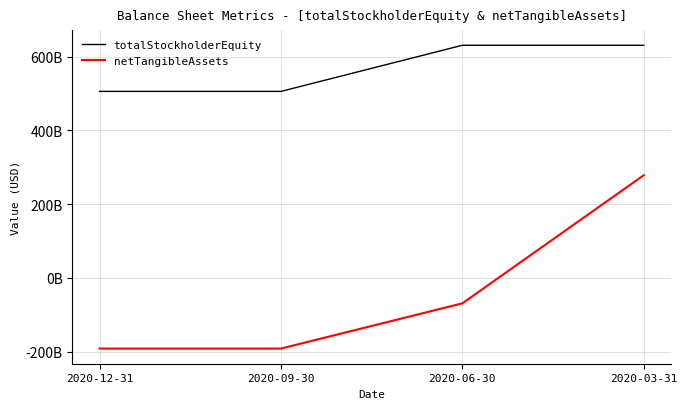

What position from the right is 2020-06-30?

2